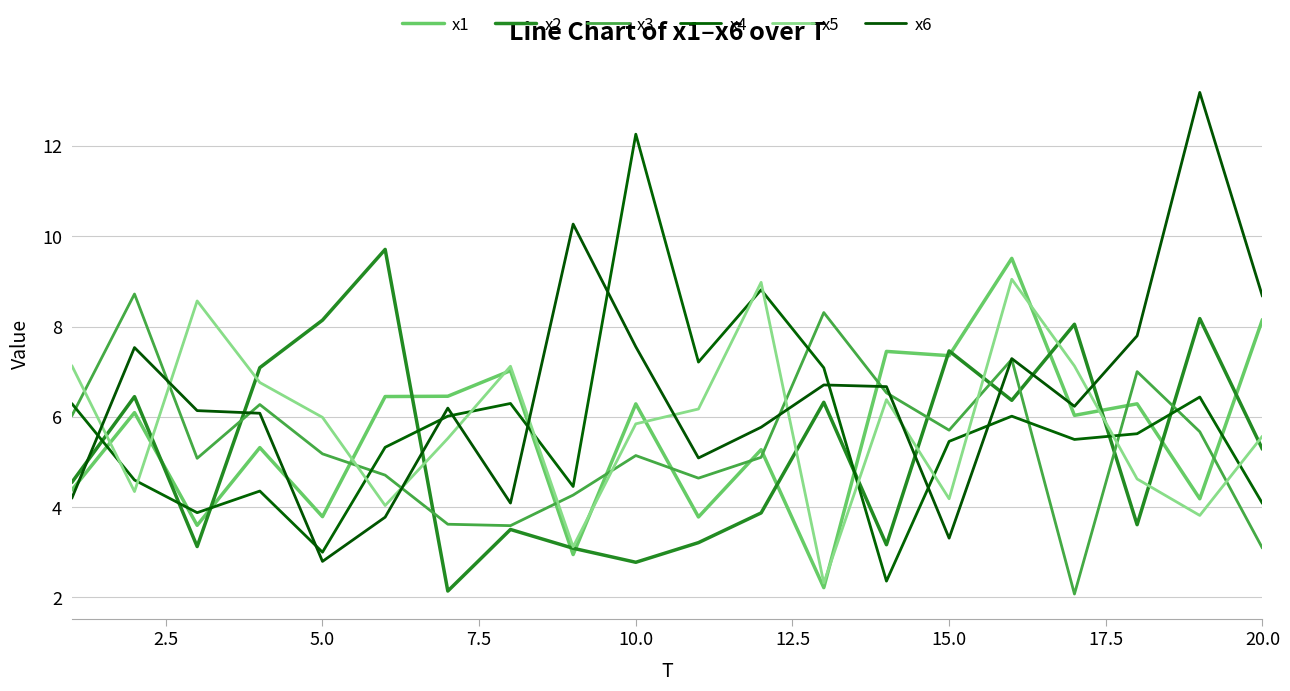

Reading left to right, extract all data points from this chart.

x1: 4.4	6.1	3.6	5.3	3.8	6.4	6.5	7.0	2.9	6.3	3.8	5.3	2.2	7.4	7.4	9.5	6.0	6.3	4.2	8.2
x2: 4.5	6.4	3.1	7.1	8.1	9.7	2.1	3.5	3.1	2.8	3.2	3.9	6.3	3.2	7.5	6.4	8.1	3.6	8.2	5.3
x3: 6.0	8.7	5.1	6.3	5.2	4.7	3.6	3.6	4.3	5.1	4.6	5.1	8.3	6.5	5.7	7.3	2.1	7.0	5.7	3.1
x4: 6.3	4.6	3.9	4.4	3.0	5.3	6.0	6.3	4.5	12.3	7.2	8.8	7.1	2.4	5.5	6.0	5.5	5.6	6.4	4.1
x5: 7.1	4.3	8.6	6.8	6.0	4.0	5.5	7.1	3.1	5.8	6.2	9.0	2.3	6.4	4.2	9.0	7.1	4.6	3.8	5.6
x6: 4.2	7.5	6.1	6.1	2.8	3.8	6.2	4.1	10.3	7.6	5.1	5.8	6.7	6.7	3.3	7.3	6.2	7.8	13.2	8.7